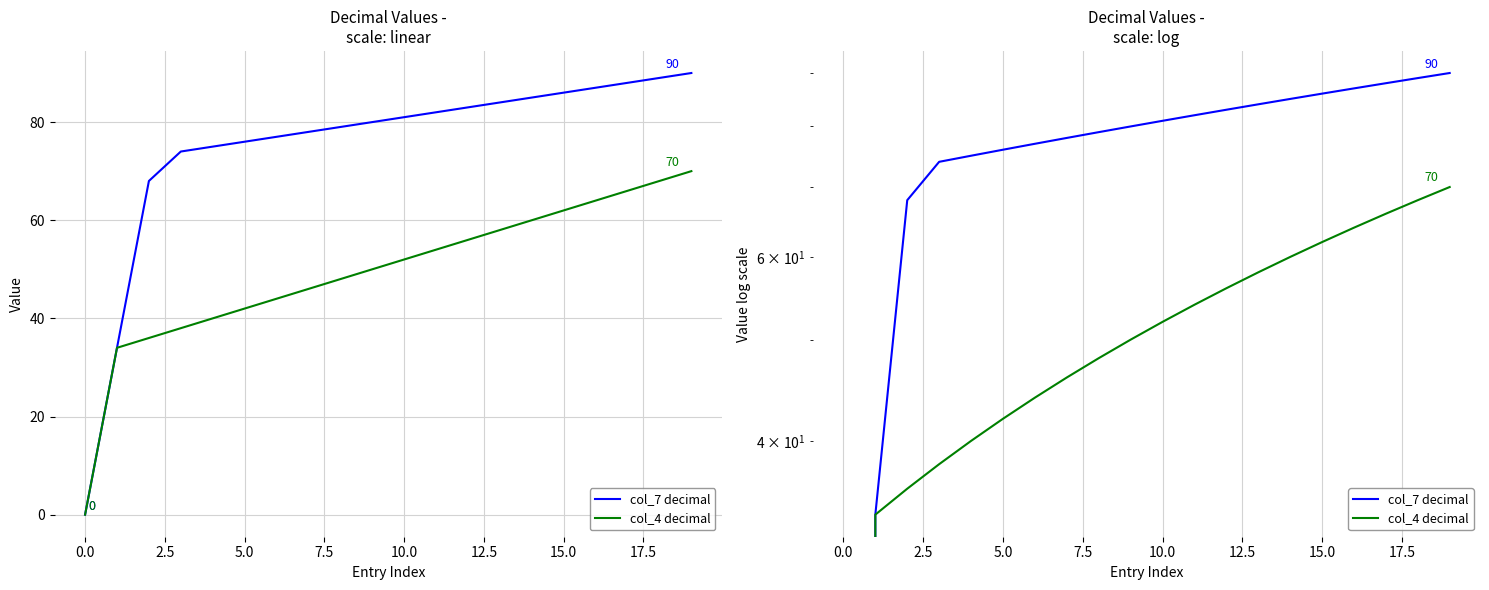

What is the sum of all col_7 decimal values?

1496